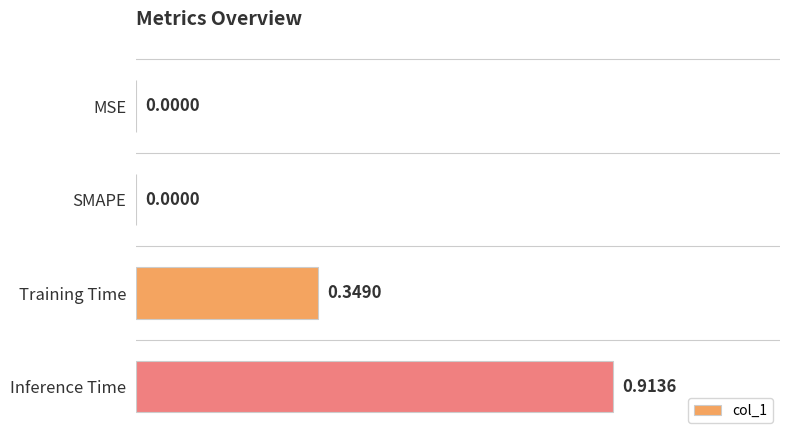

Does the chart contain stacked bars?

No